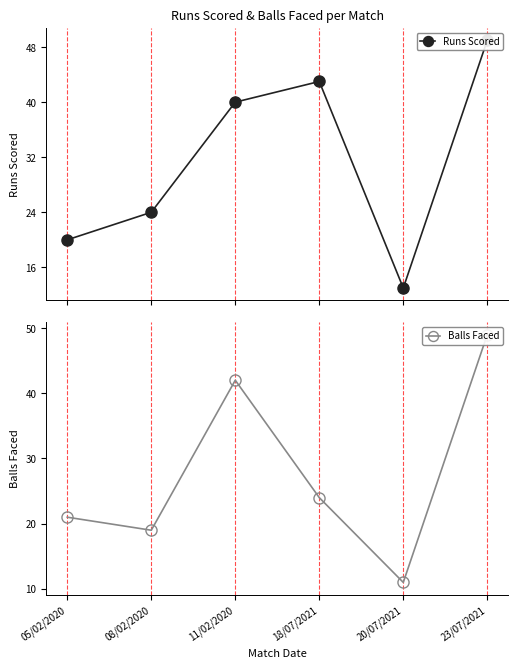

What is the difference between the second highest and second lowest values in the Balls Faced series?

23